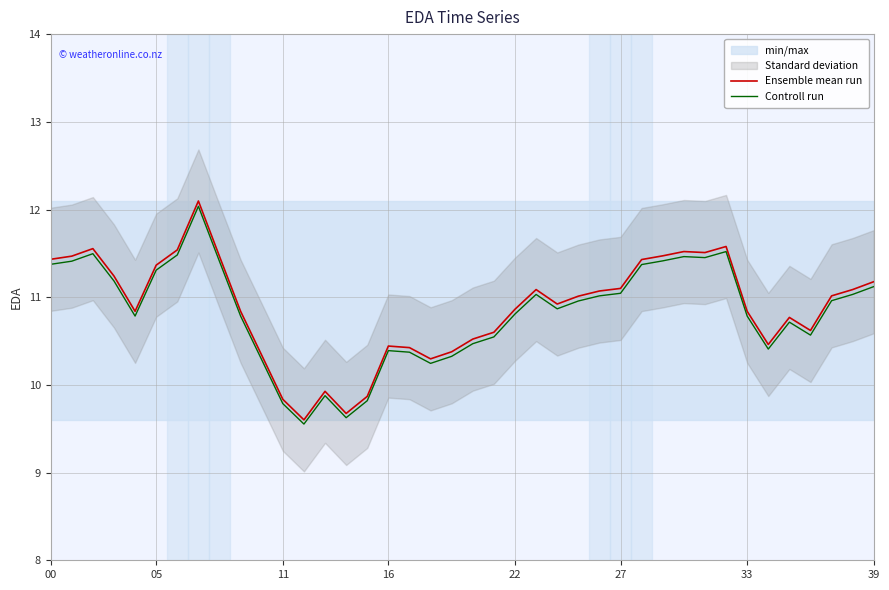

True or false: Ensemble mean run has more than 0 points higher than both neighbors.

True